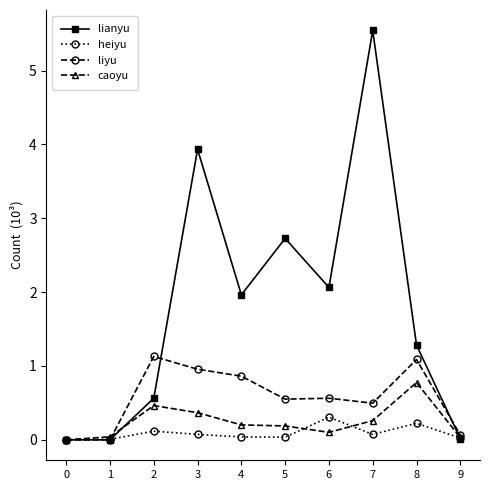

Rank the series at 6 from lowest to highest value.

caoyu, heiyu, liyu, lianyu